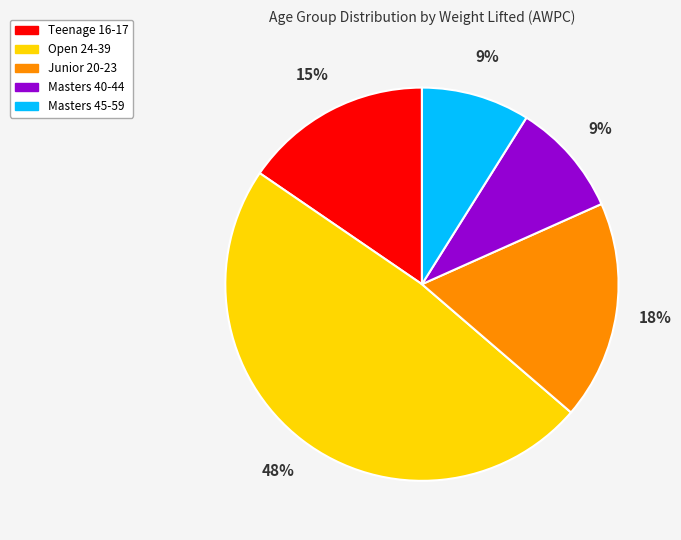

How many slices are in this pie chart?

5